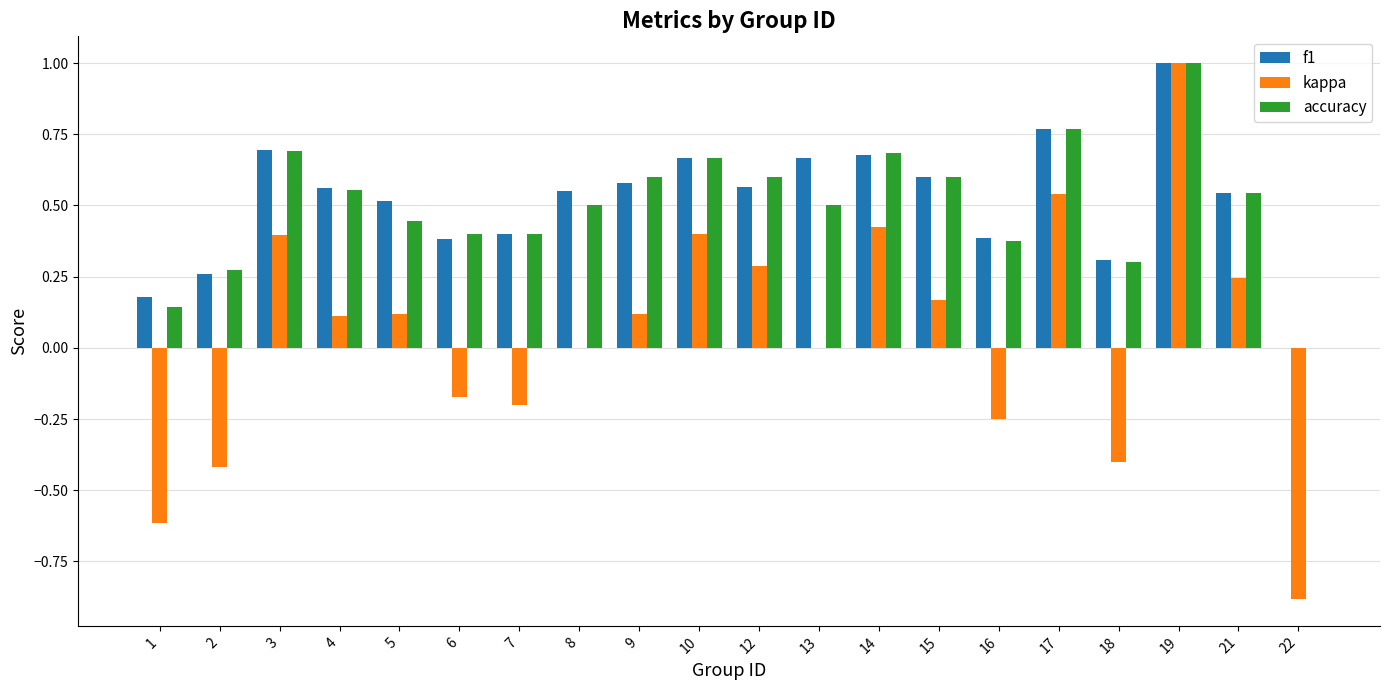

Which series changed the most between 2 and 5?

kappa